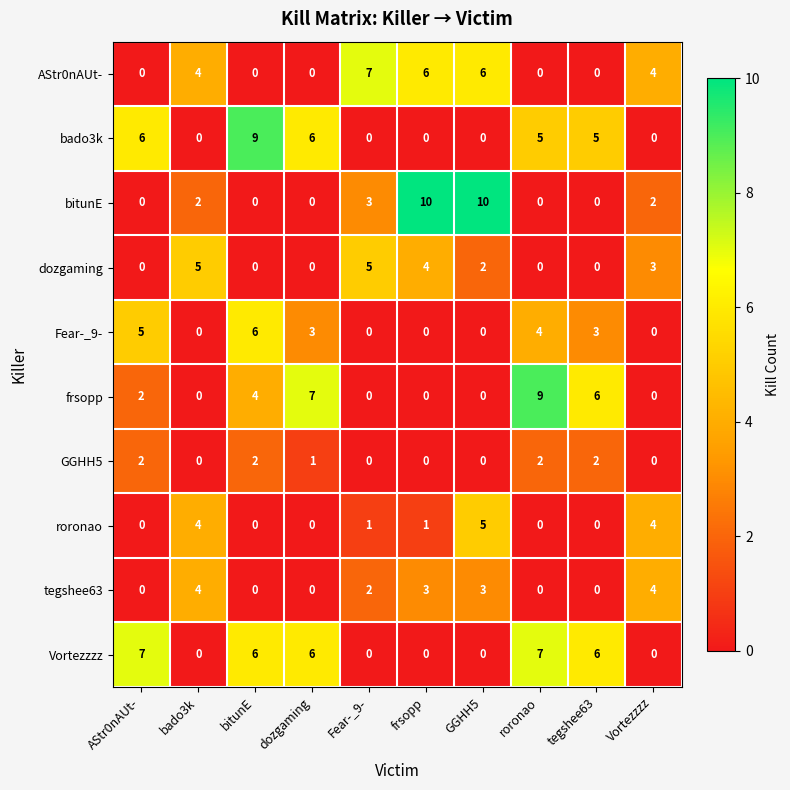

Which series changed the most between roronao and tegshee63?

frsopp